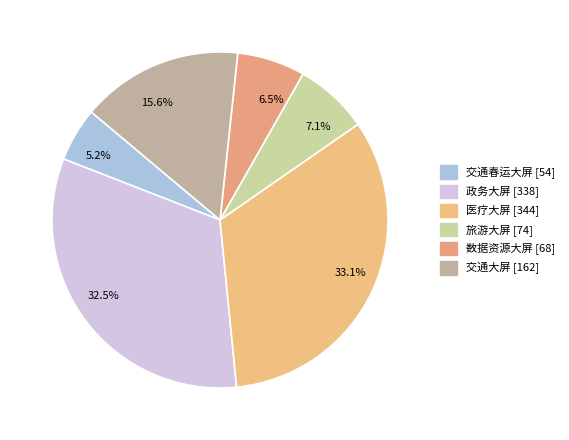

To the nearest percent, what is the difference between the largest and smallest slice percentages?

28%